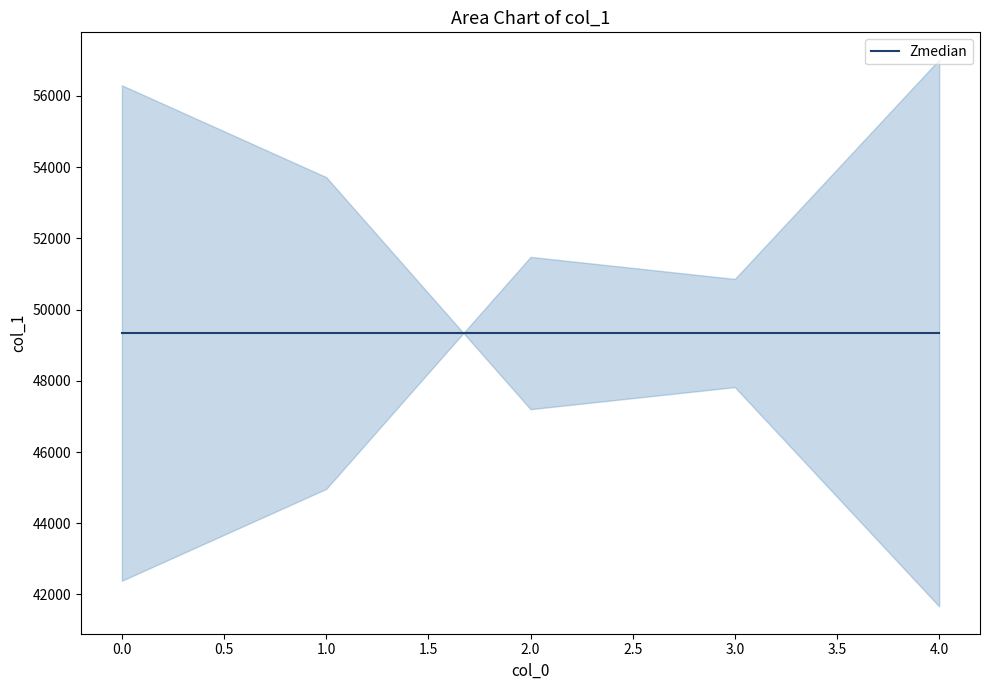

How many series are shown in this chart?

1